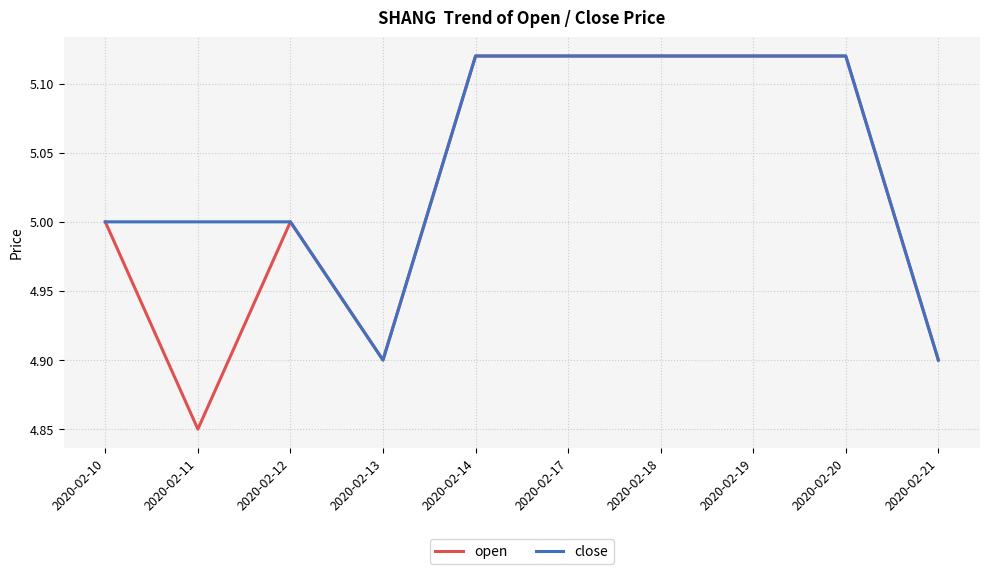

List the series in order of their overall mean, lowest first.

open, close